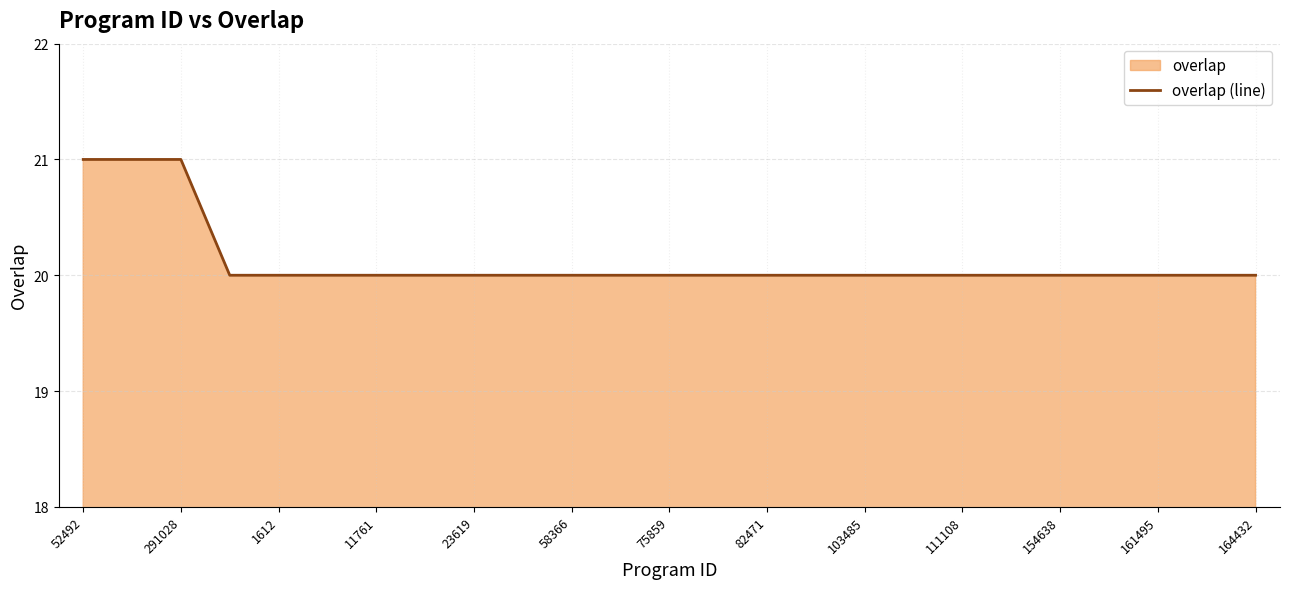

What is the value of the 18th point from the left?

20